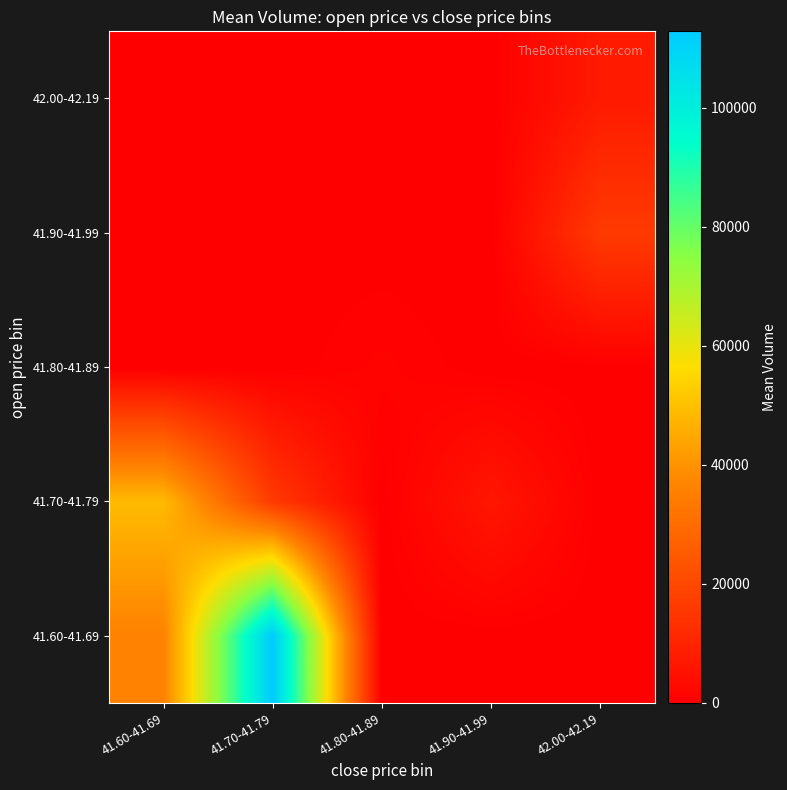

How many categories are shown in the chart?

5